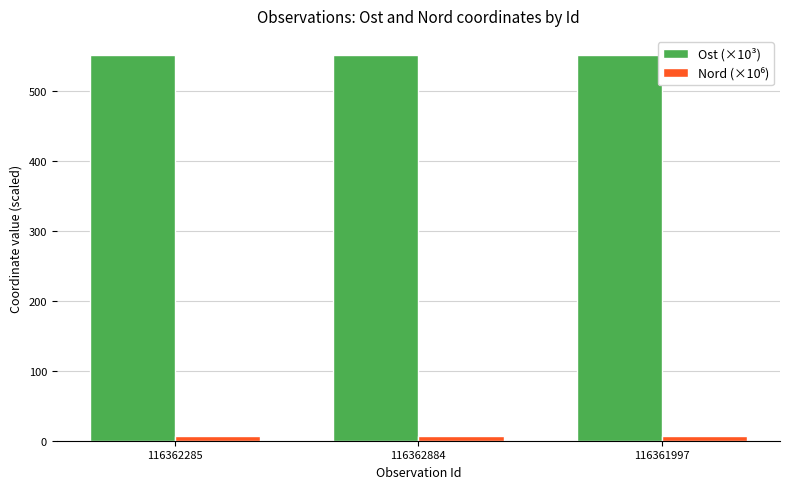

Count the number of data series in this chart.

2